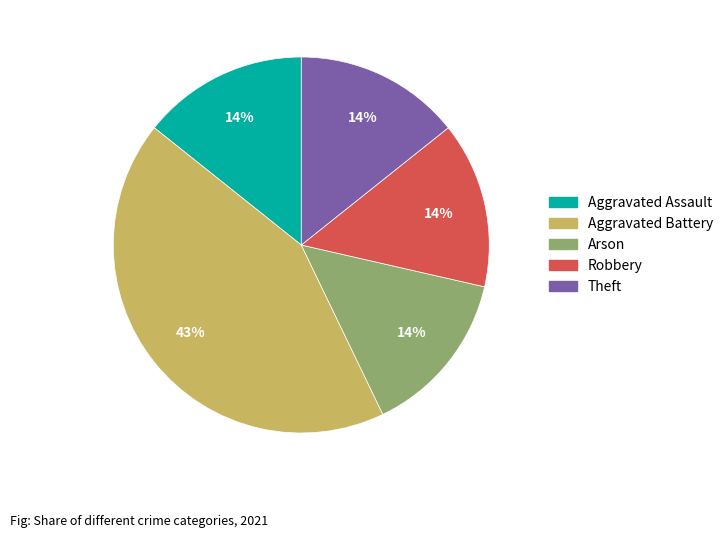

Does any single category account for the majority?

No